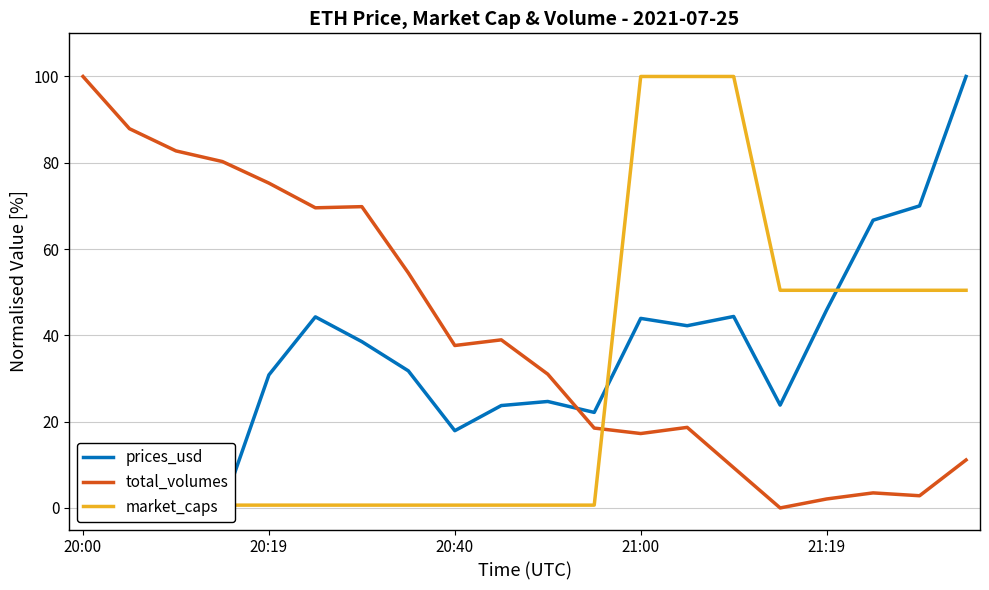

At which label does prices_usd first exceed 31?

5